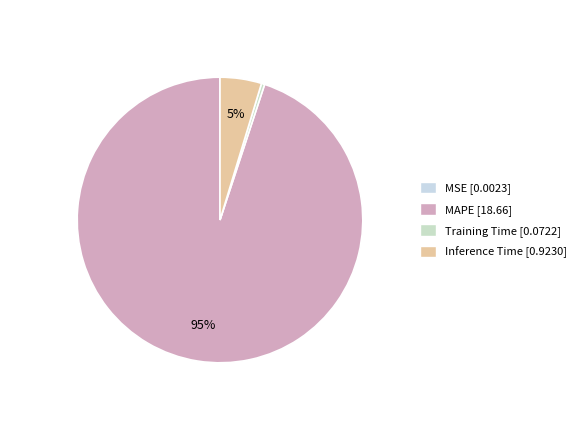

What is the smallest slice in the pie chart?

MSE